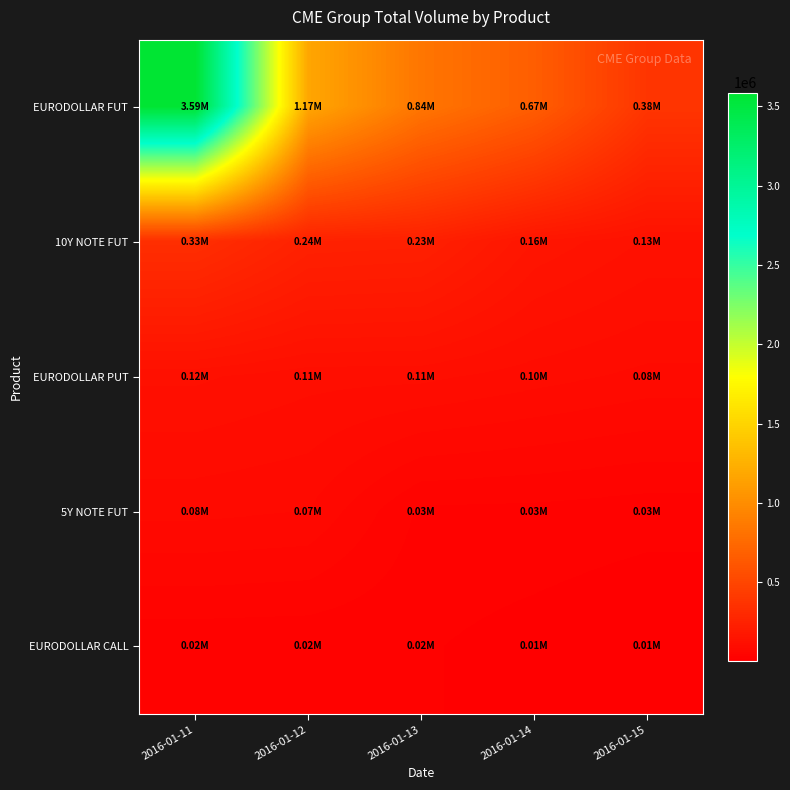

Between 2016-01-13 and 2016-01-14, which series saw the biggest shift?

EURODOLLAR FUT